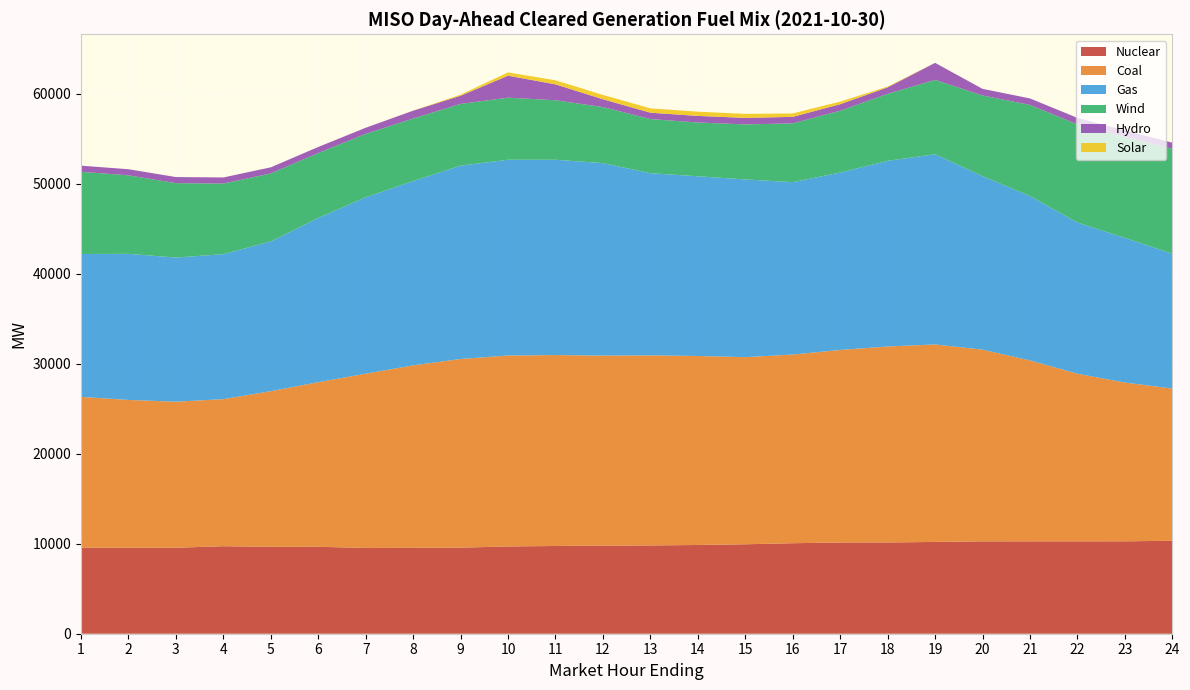

Reading left to right, transcribe all the data shown in this chart.

Nuclear: 9552.4	9553.4	9553.4	9724.4	9658.4	9661.4	9531.0	9542.0	9563.0	9698.0	9750.0	9792.2	9810.2	9859.2	9939.2	10057.2	10136.2	10138.2	10199.2	10264.2	10265.2	10266.2	10267.2	10330.2
Coal: 16764.1	16425.5	16228.9	16340.1	17293.1	18286.2	19362.8	20277.0	20964.8	21215.4	21215.5	21108.9	21119.3	21002.6	20791.0	20964.0	21394.1	21776.8	21943.1	21297.4	20102.0	18625.7	17642.4	16910.1
Gas: 15877.0	16233.9	16017.0	16109.7	16648.0	18252.7	19602.2	20484.8	21483.4	21755.4	21700.4	21390.3	20239.8	19970.1	19745.4	19157.3	19712.6	20631.2	21132.1	19283.3	18267.3	16801.2	16073.8	14984.4
Wind: 9130.5	8724.2	8267.5	7847.4	7549.2	7213.5	7046.2	6941.2	6862.6	6896.1	6610.8	6228.9	6018.5	5974.0	6118.7	6529.5	6868.9	7443.9	8263.5	8963.8	10124.4	10903.1	11213.0	11654.0
Hydro: 685.5	676.0	676.0	676.0	677.0	673.0	679.0	874.0	904.3	2443.0	1765.8	867.2	705.5	731.5	723.0	724.0	723.1	723.1	1894.6	734.8	721.1	721.1	721.1	686.1
Solar: 0.0	0.0	0.0	0.0	0.0	0.0	0.1	5.6	124.3	363.7	449.4	480.2	485.4	469.4	444.4	379.4	293.1	84.4	2.8	0.0	0.0	0.0	0.0	0.0